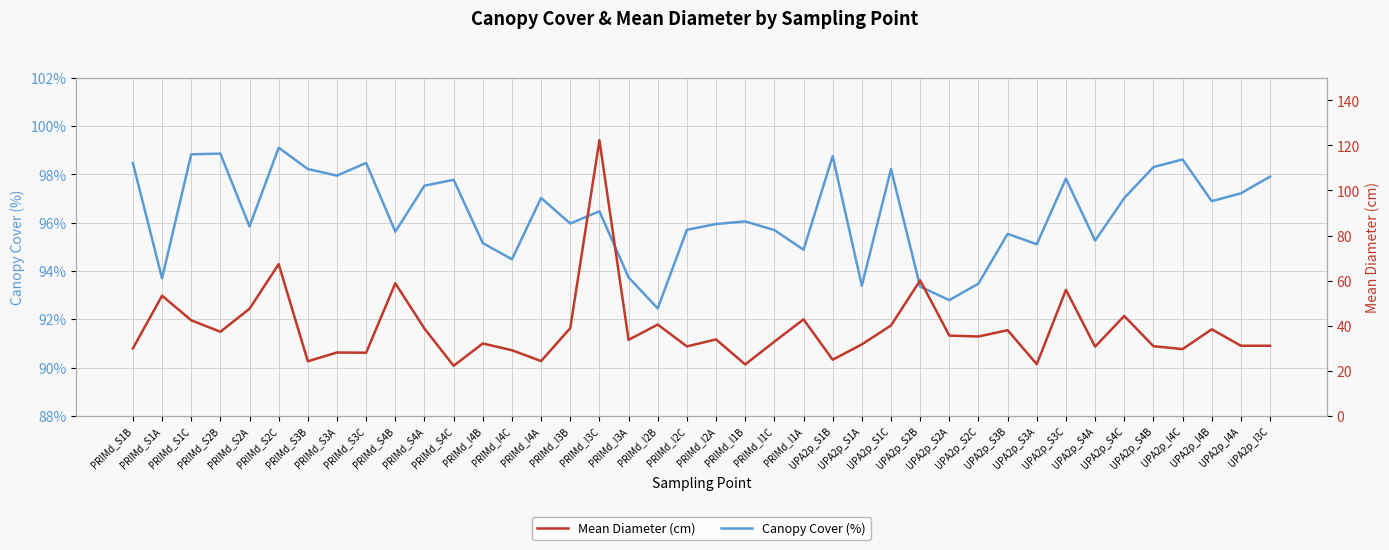

At which label is Mean Diameter (cm) closest to 72?

PRIMd_S2C